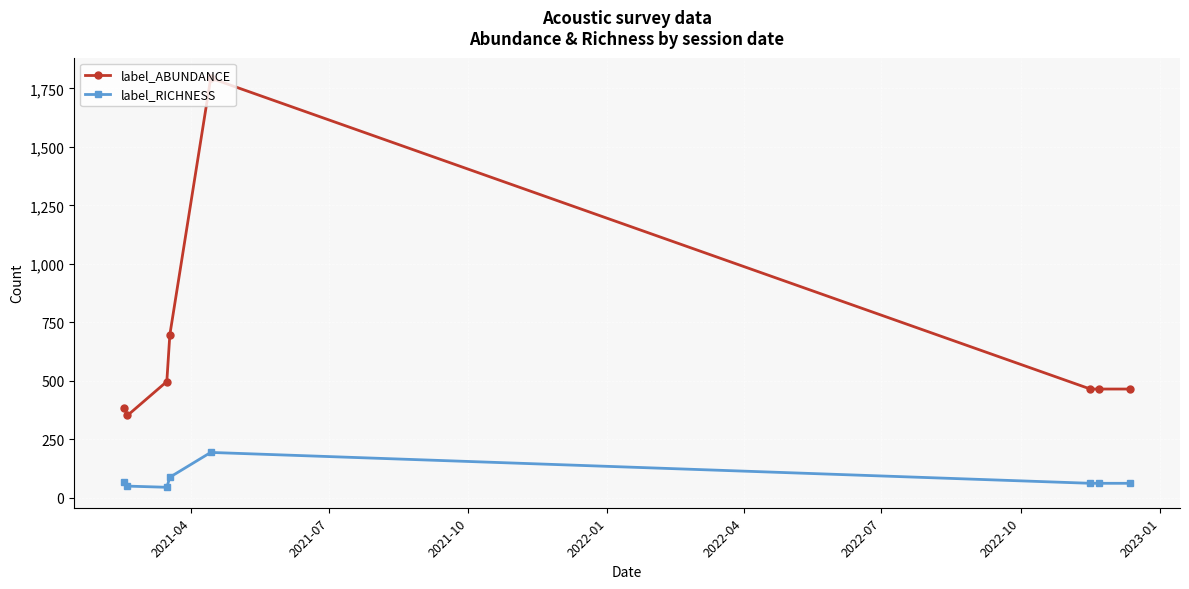

What is the value of the label_ABUNDANCE point at the 8th from the left?

465